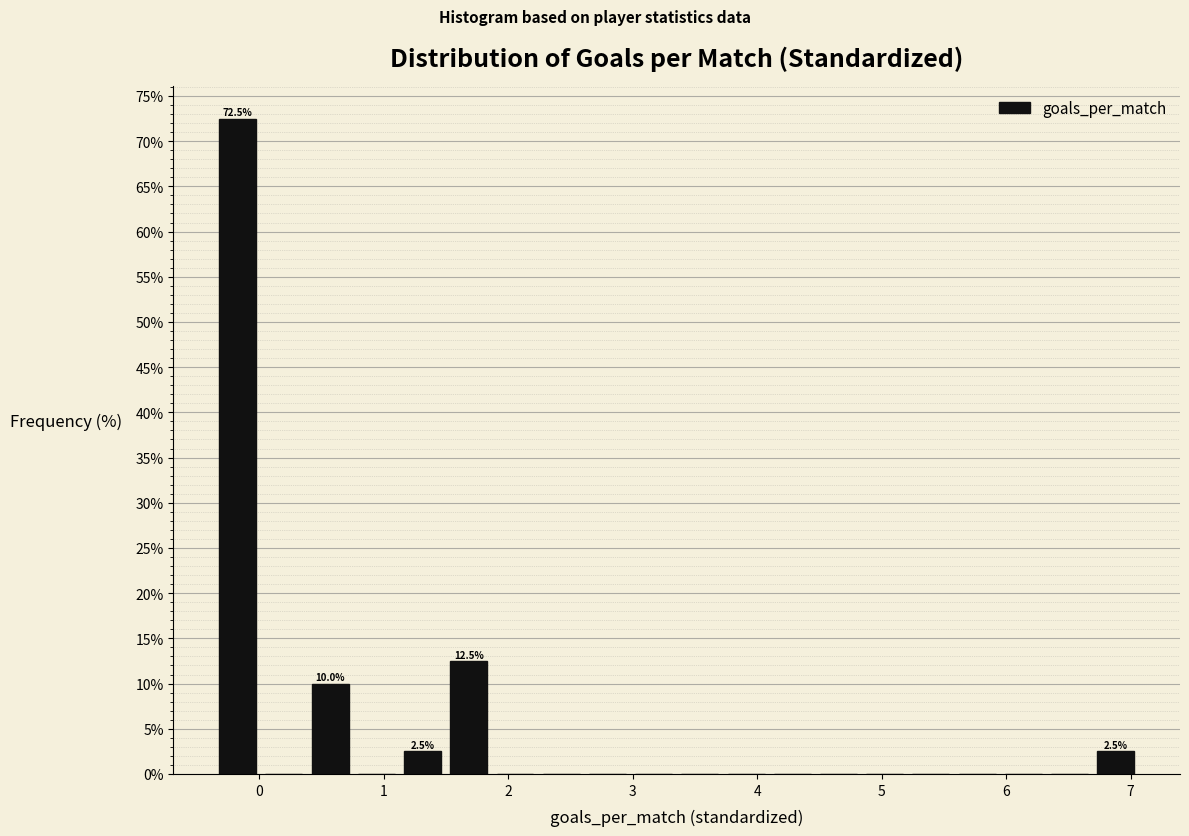

Around what value on the x-axis is the tallest bar? Give the approximate position of its centre, as read against the axis.

-0.2